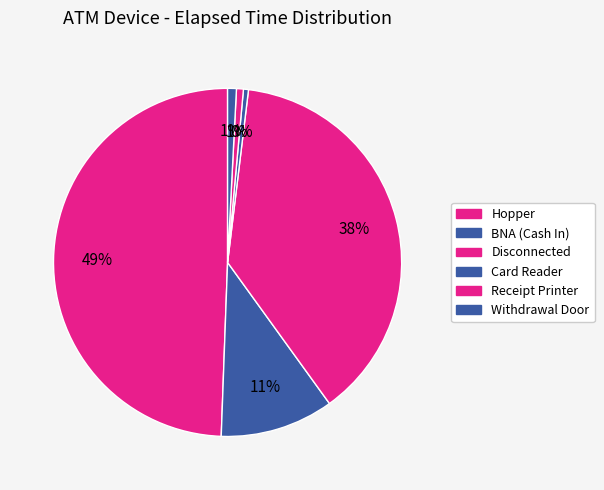

Between Hopper and BNA (Cash In), which is larger?

Hopper